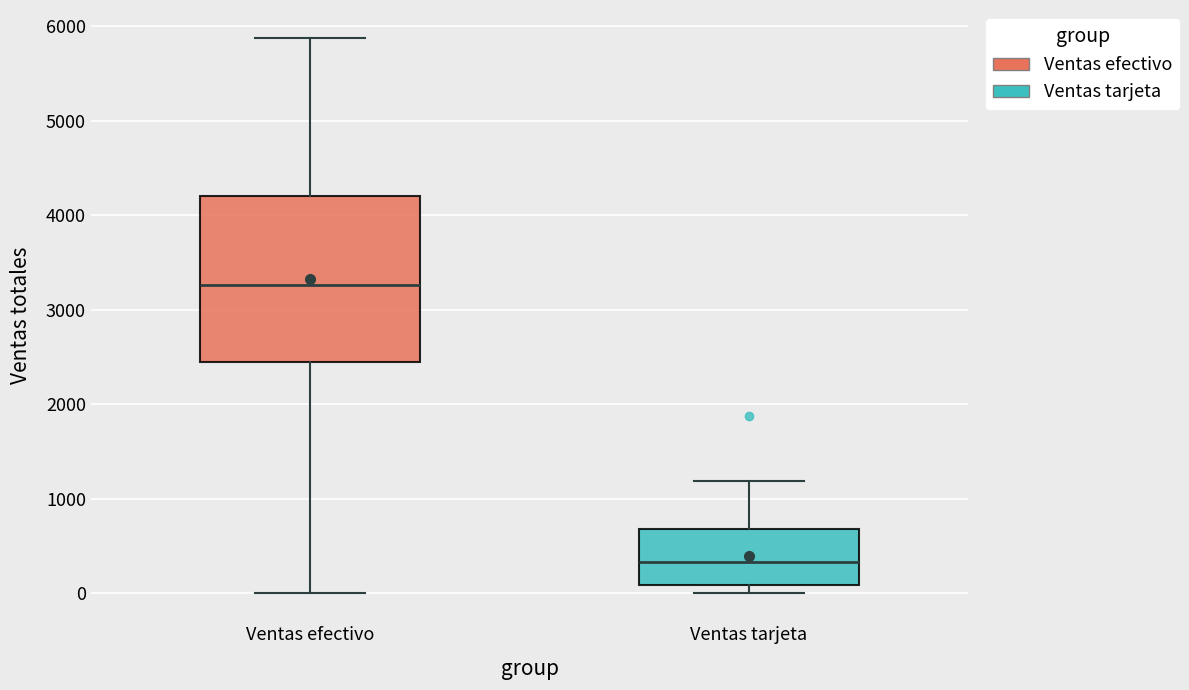

Where does the median line of the box for Ventas efectivo sit on the y-axis? The values are not printed on the chart, so give them approximately, as read against the axis.

3300